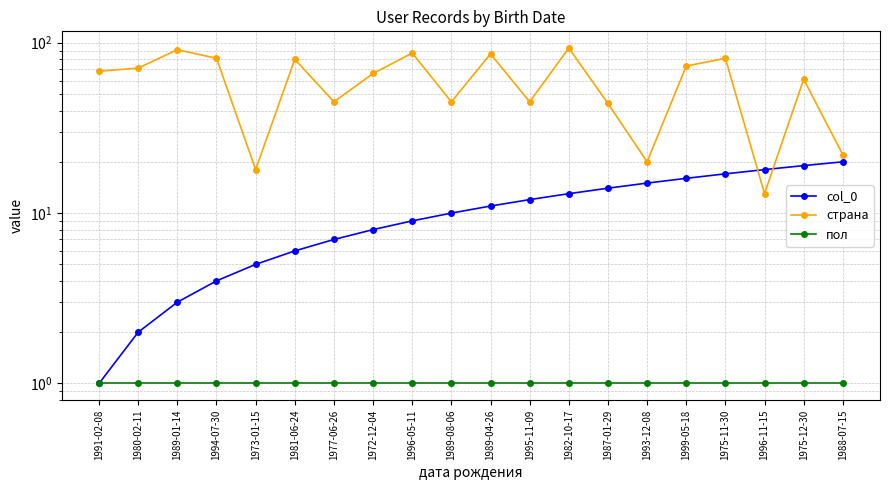

True or false: пол and col_0 cross at least once.

False